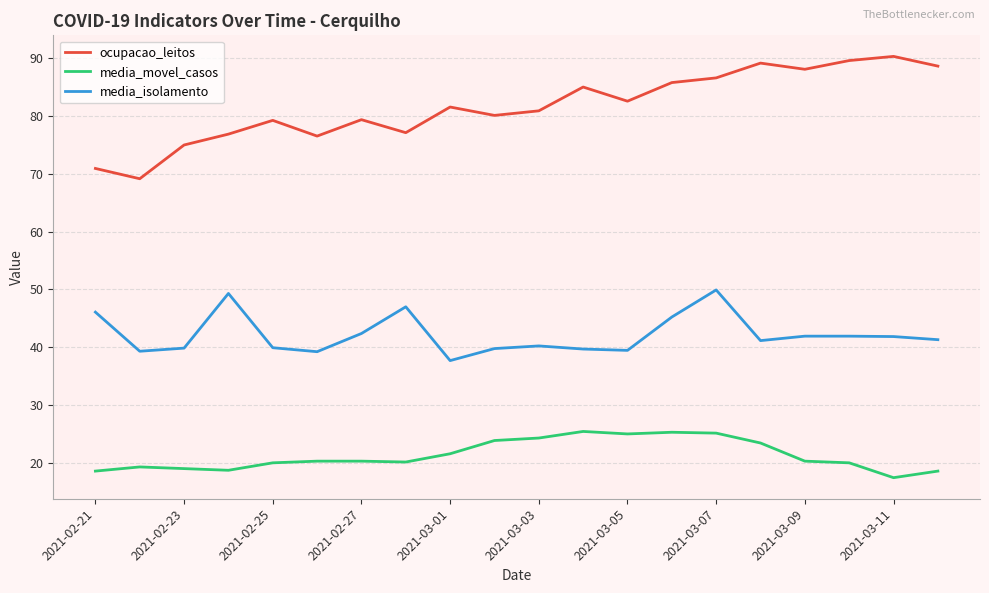

Does the chart display data point markers on the line(s)?

No